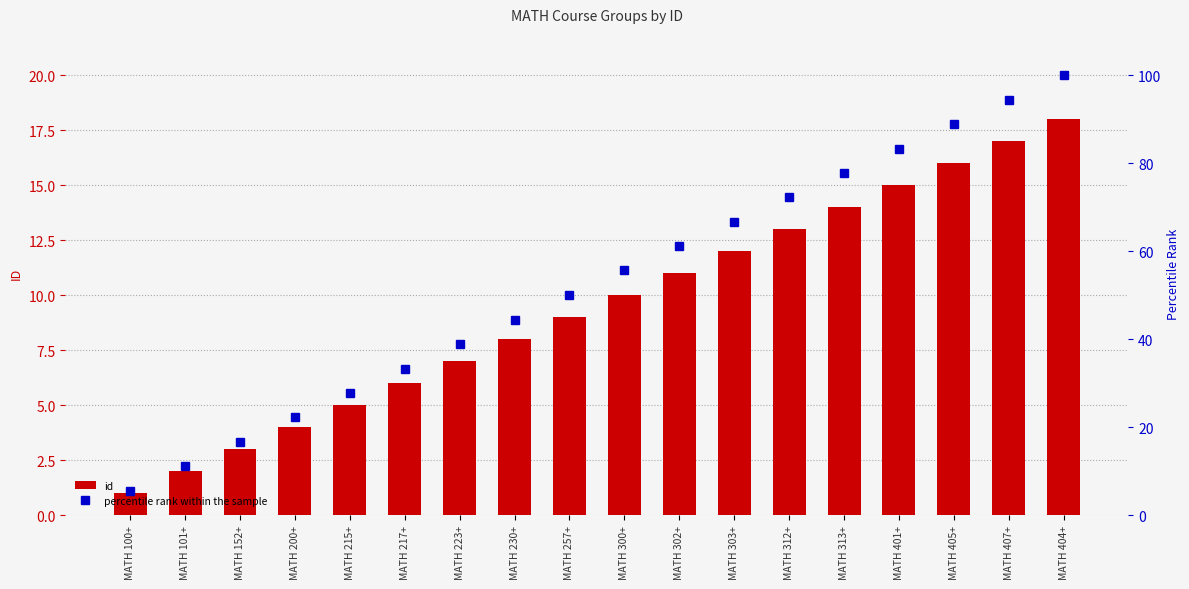

What is the value of the percentile rank within the sample bar at the 5th from the left?

27.8